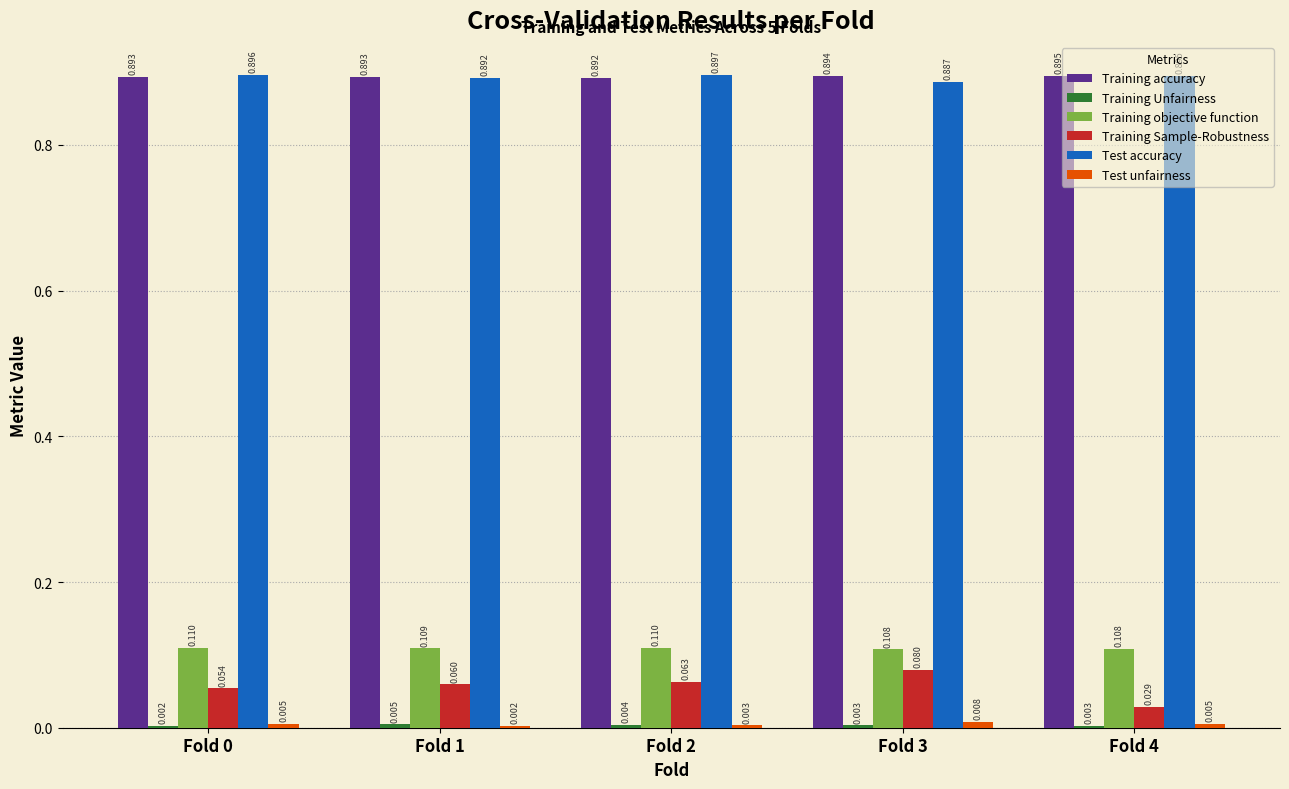

The value of Test unfairness at Fold 3 is 0.0. True or false?

True